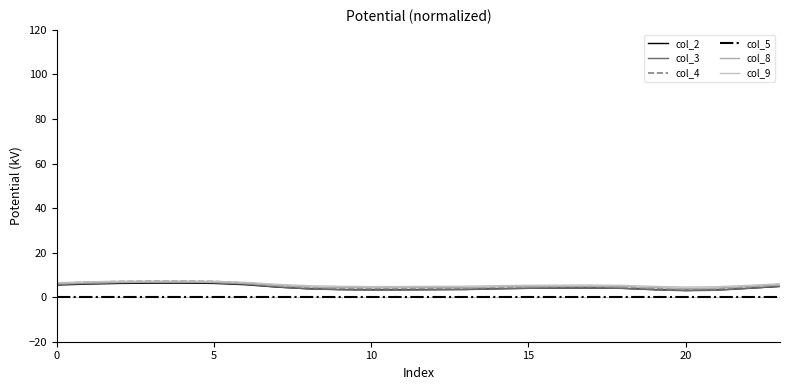

Count the number of categories in the chart.

24